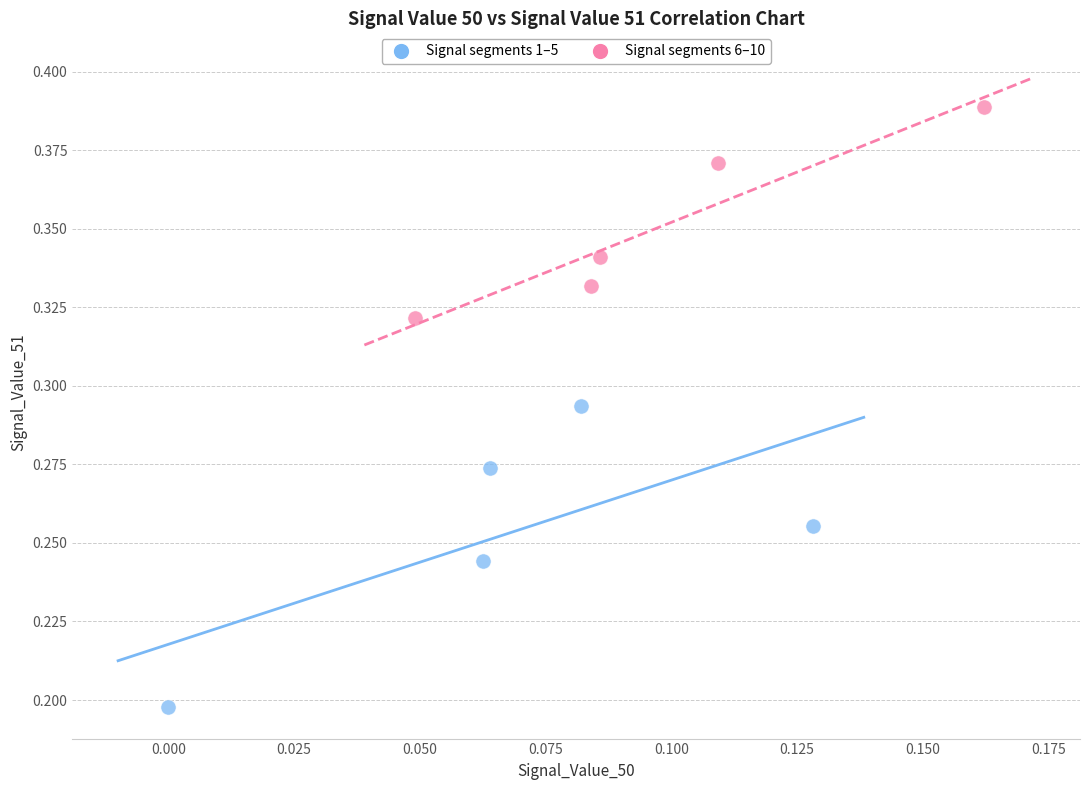

What are all the series names shown in the legend?

Signal segments 1–5, Signal segments 6–10